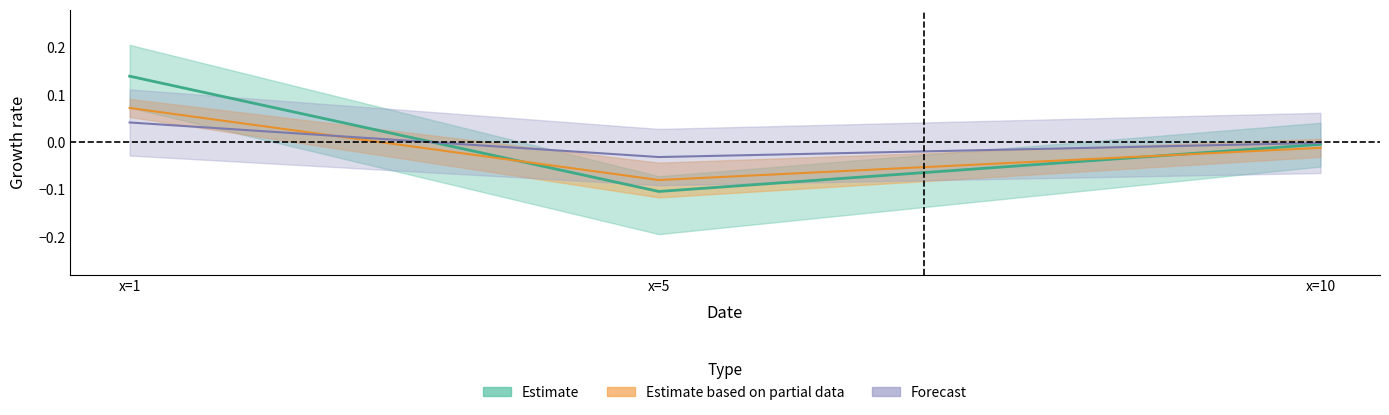

Does the chart have visible grid lines?

No